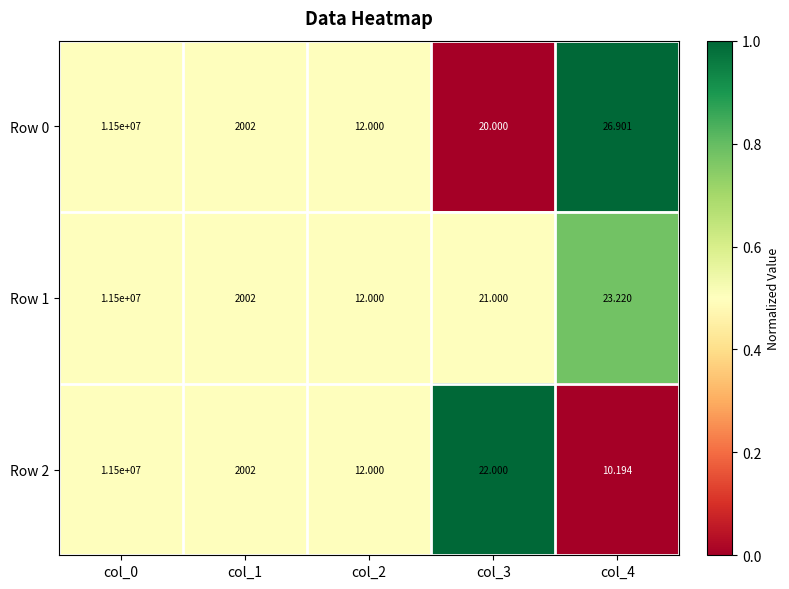

Is the value of Row 1 at col_4 greater than the value of Row 0 at col_3?

Yes